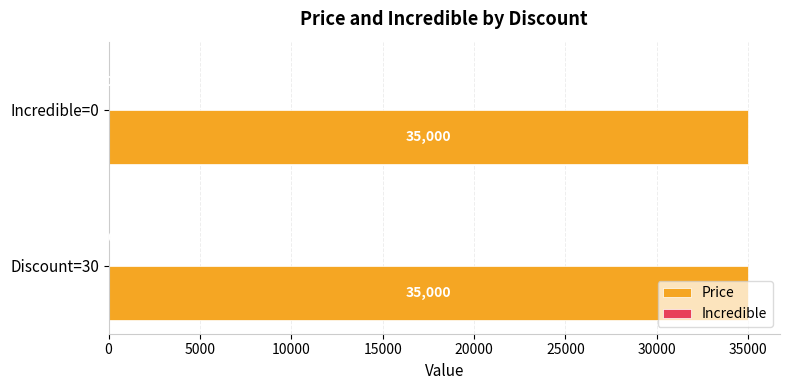

True or false: Price has a value of 8236 at Discount=30.

False